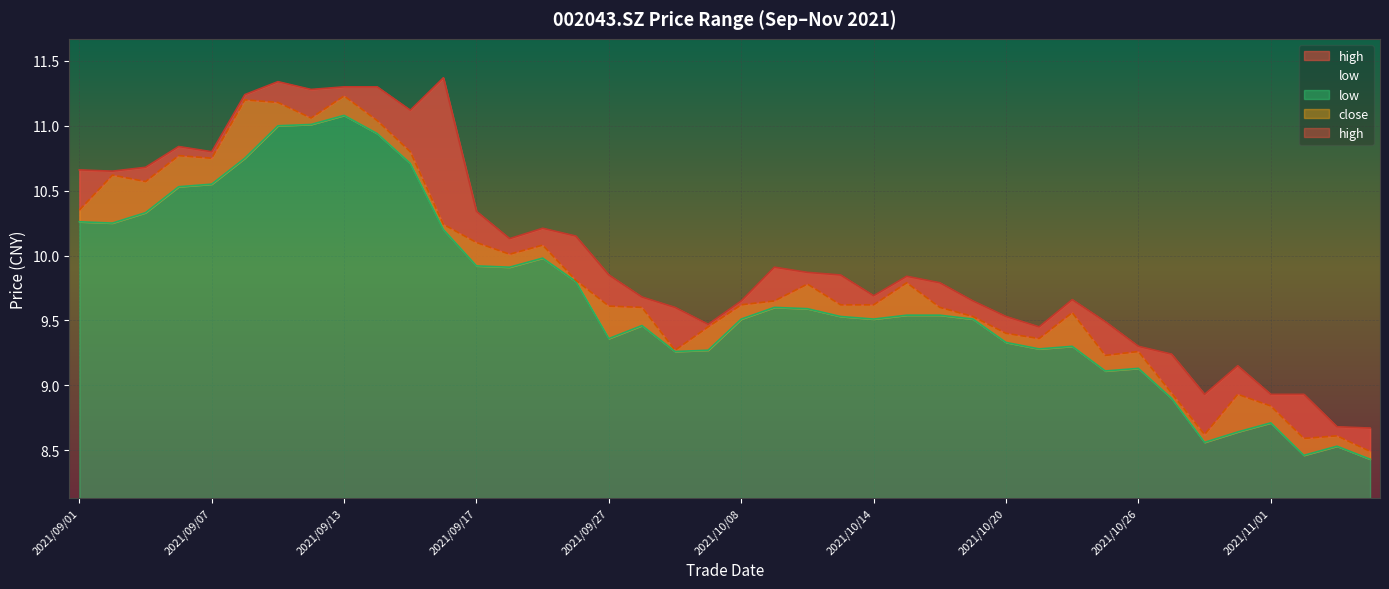

What is the value of the close point at the 34th from the left?

8.9